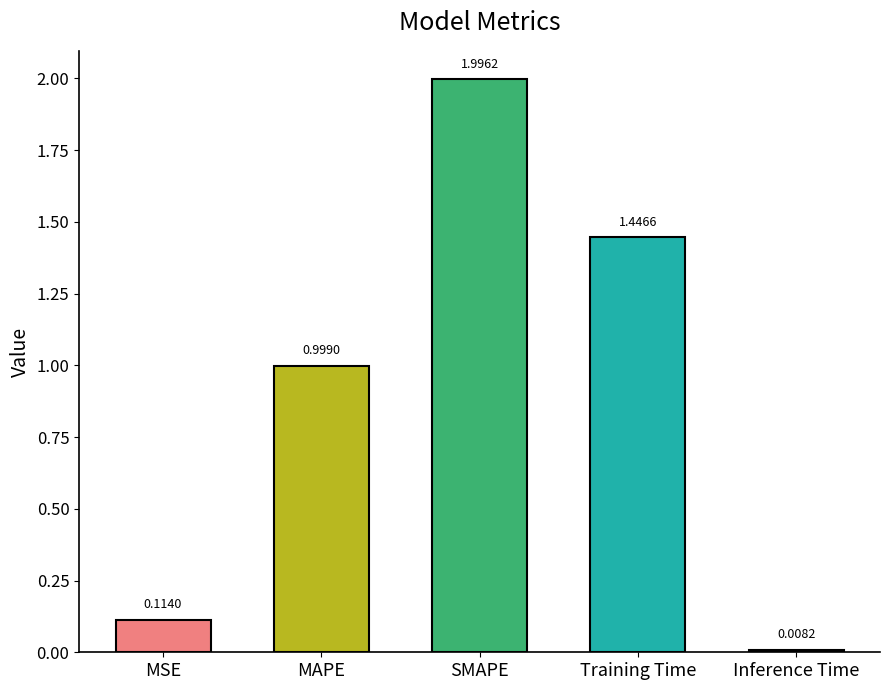

Which category has the lowest value across all series?

Inference Time